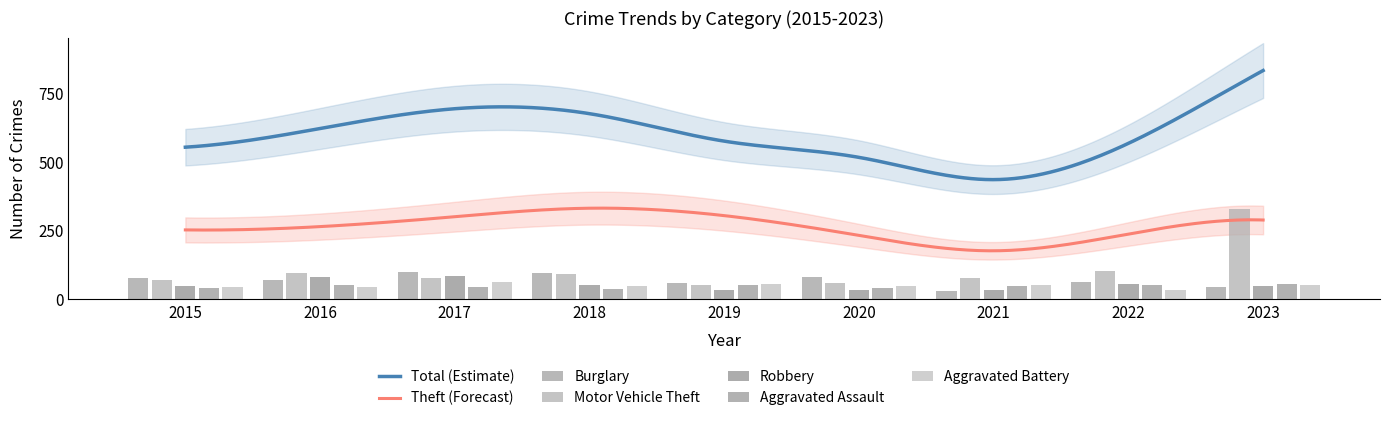

Read the Aggravated Battery value at 2018, to the nearest 10.

50